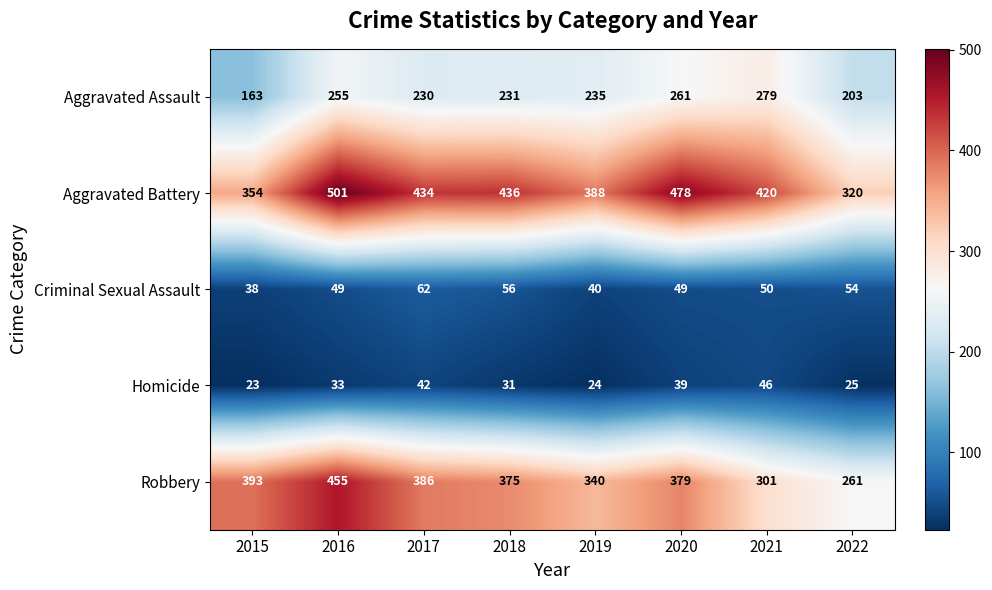

Which series has the largest total across all categories?

Aggravated Battery